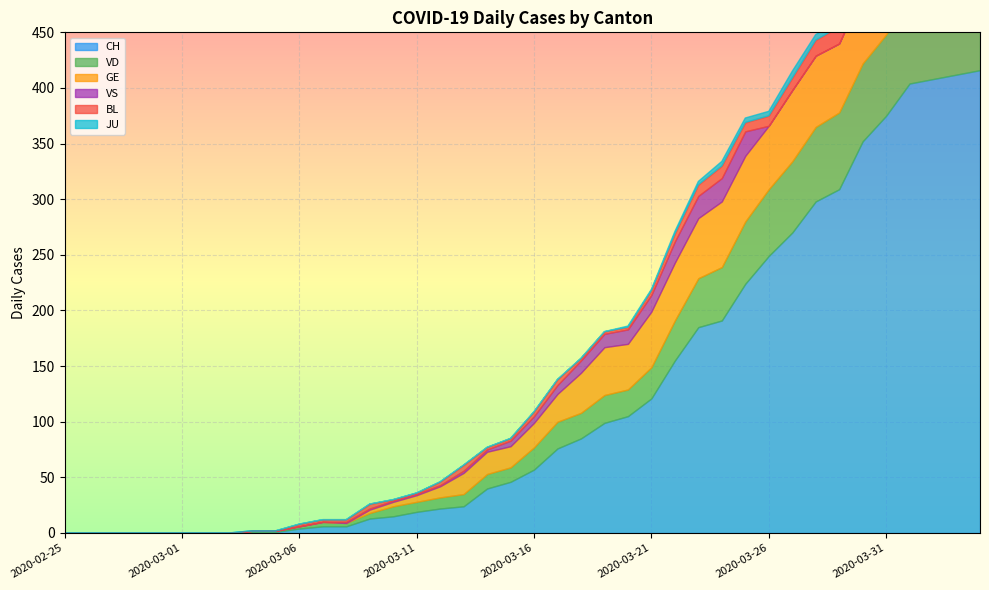

True or false: VS and CH intersect in this chart.

False